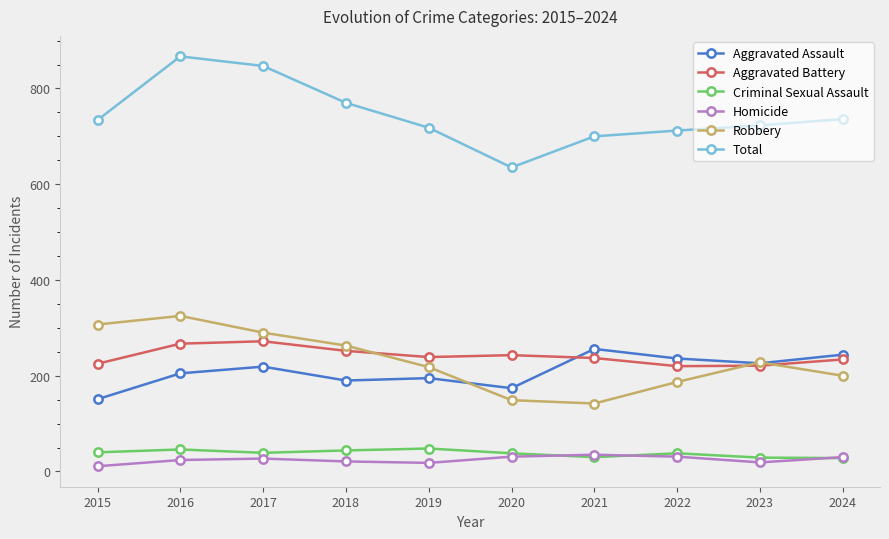

True or false: Total has a value of 718 at 2019.

True